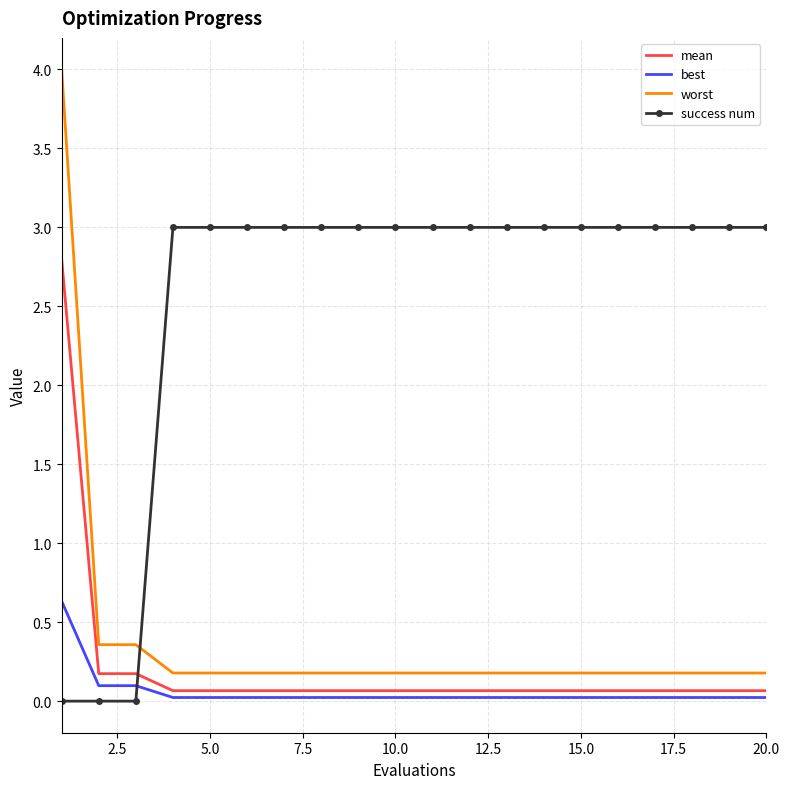

Which series ends up on top after the final intersection of success num and mean?

success num